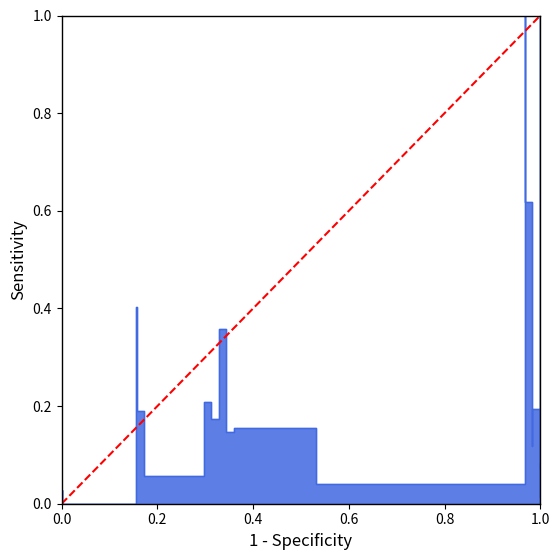

How many series are shown in this chart?

1